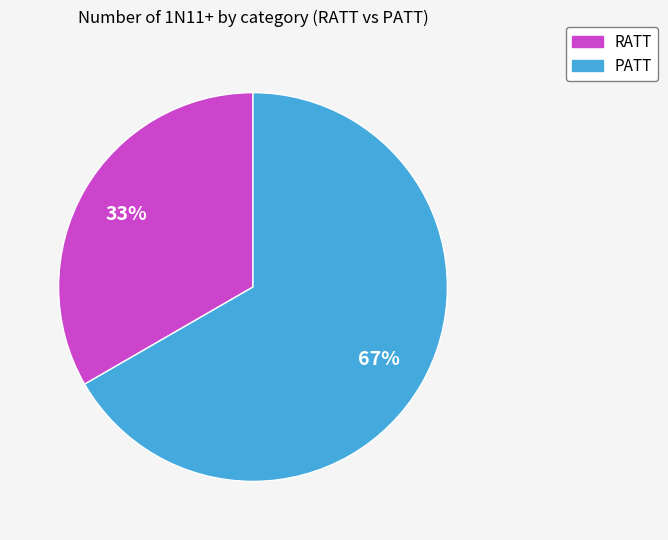

Between PATT and RATT, which is larger?

PATT